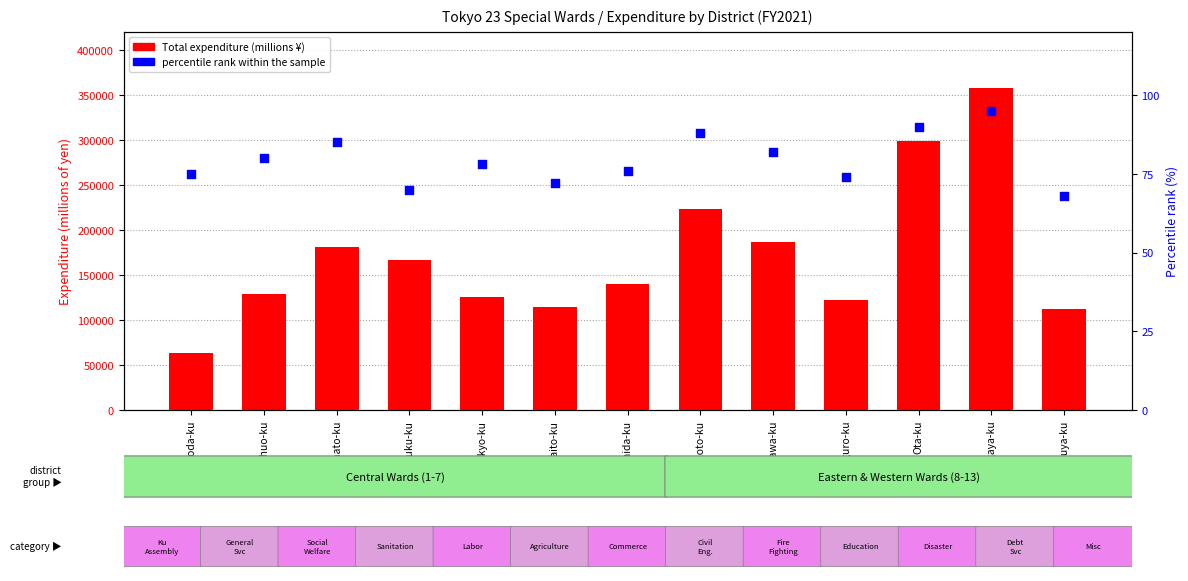

At which category is the sum across all series the highest?

Setagaya-ku